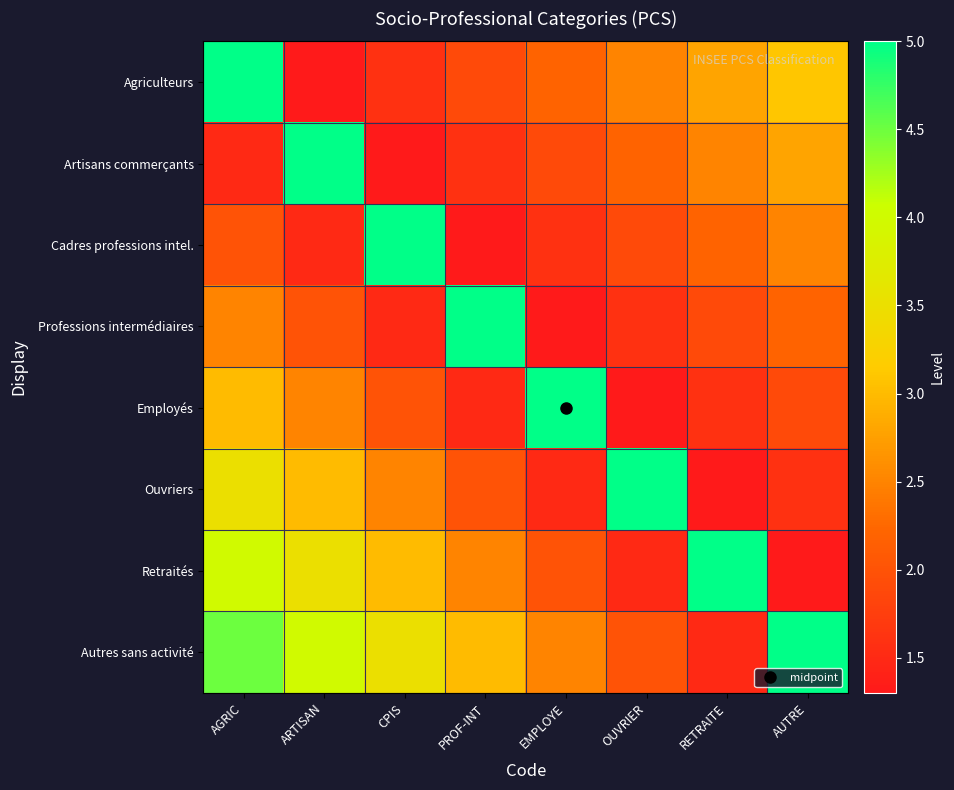

What is the maximum value shown in the chart?

5.0